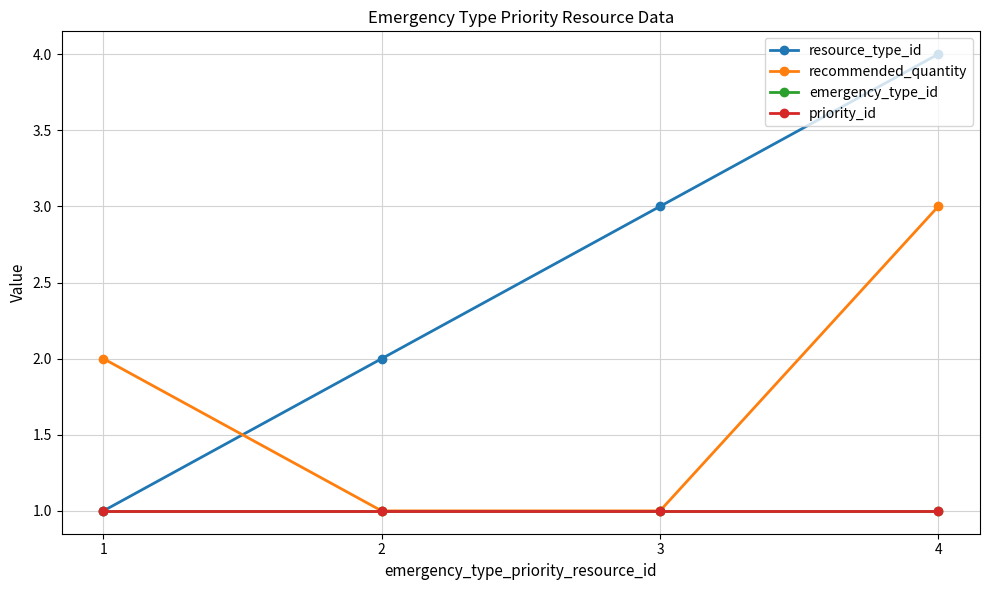

Does the chart have visible grid lines?

Yes